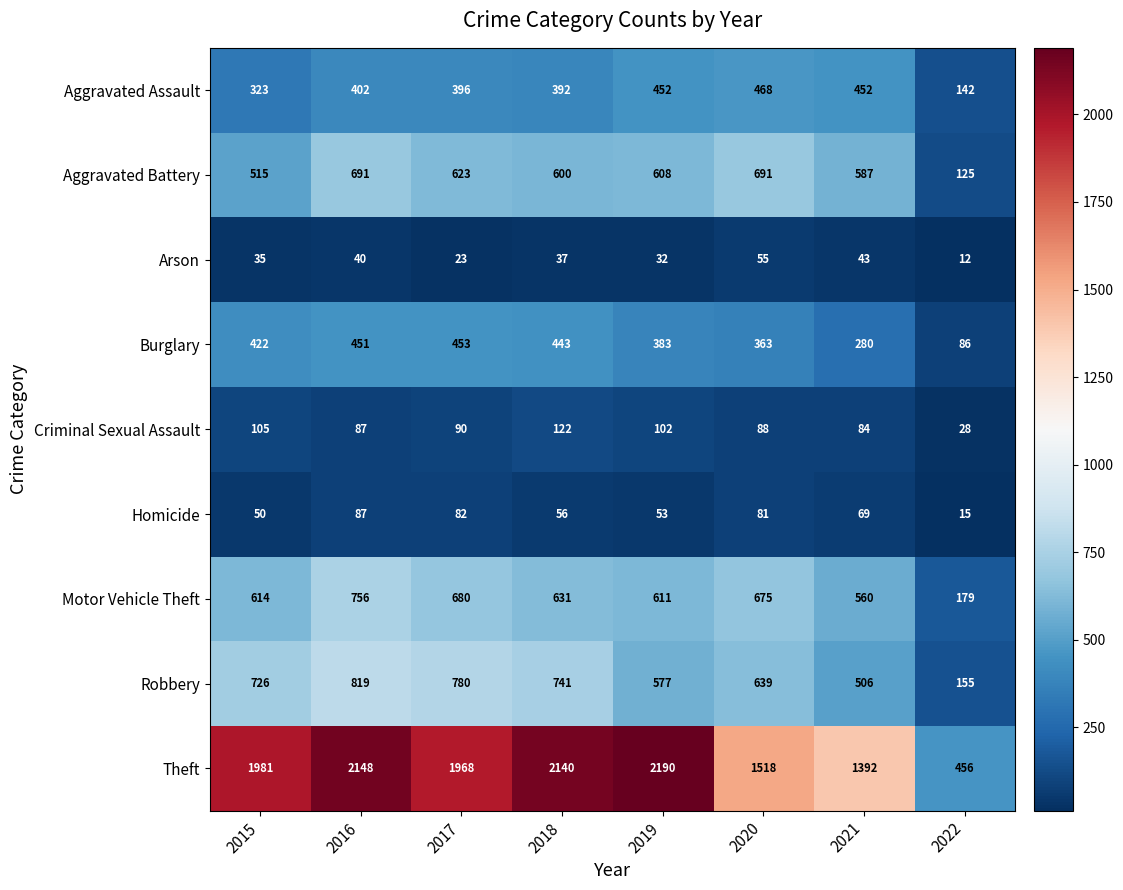

At which category is the sum across all series the highest?

2016